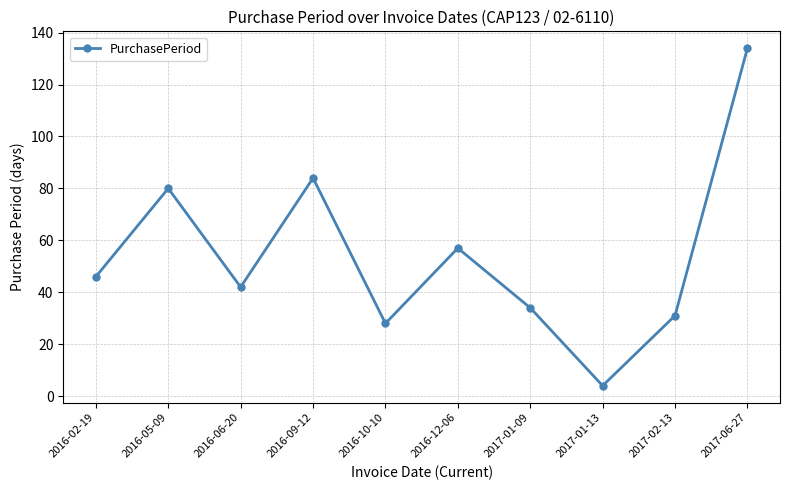

What position from the right is 2016-10-10?

6